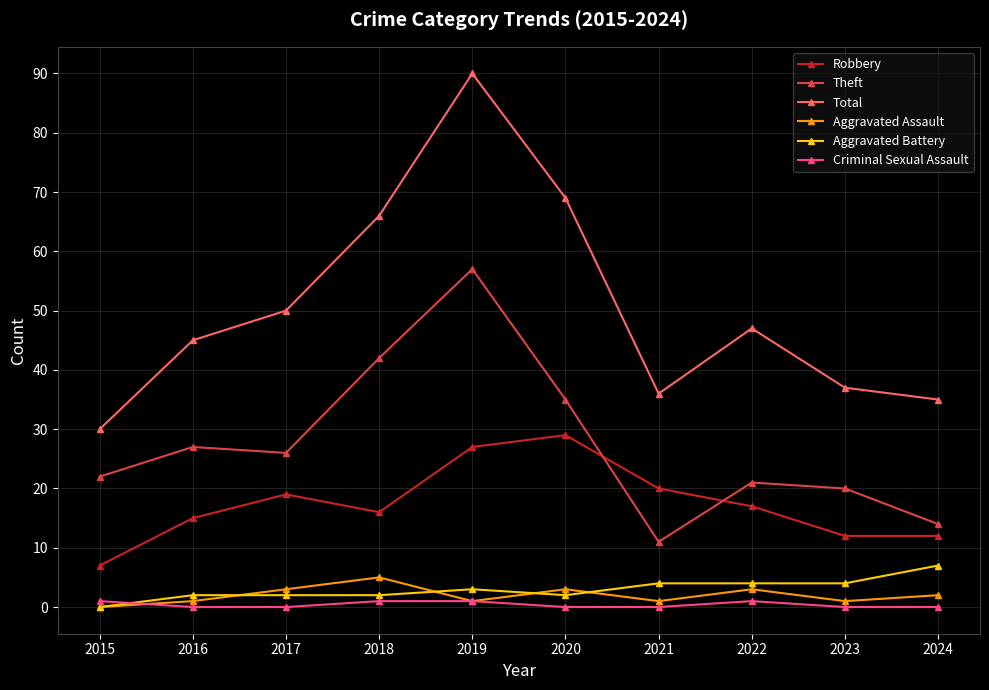

How many distinct data groups are displayed?

6